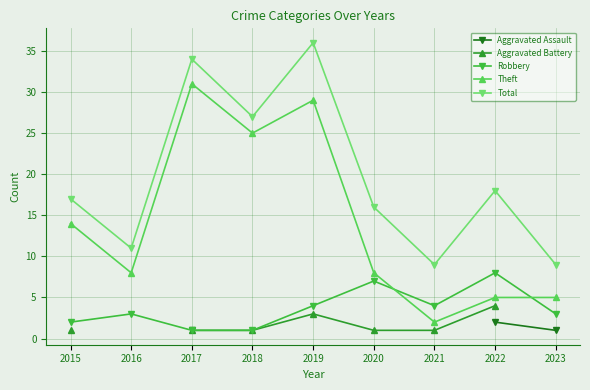

How many intersections are there between Theft and Robbery?

2